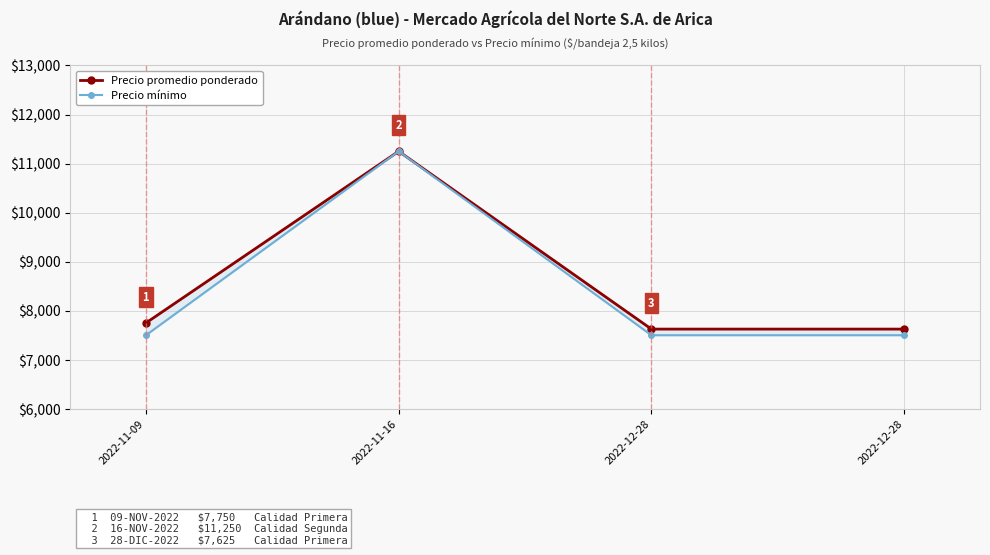

Rank the series by their maximum value, from highest to lowest.

Precio promedio ponderado, Precio mínimo